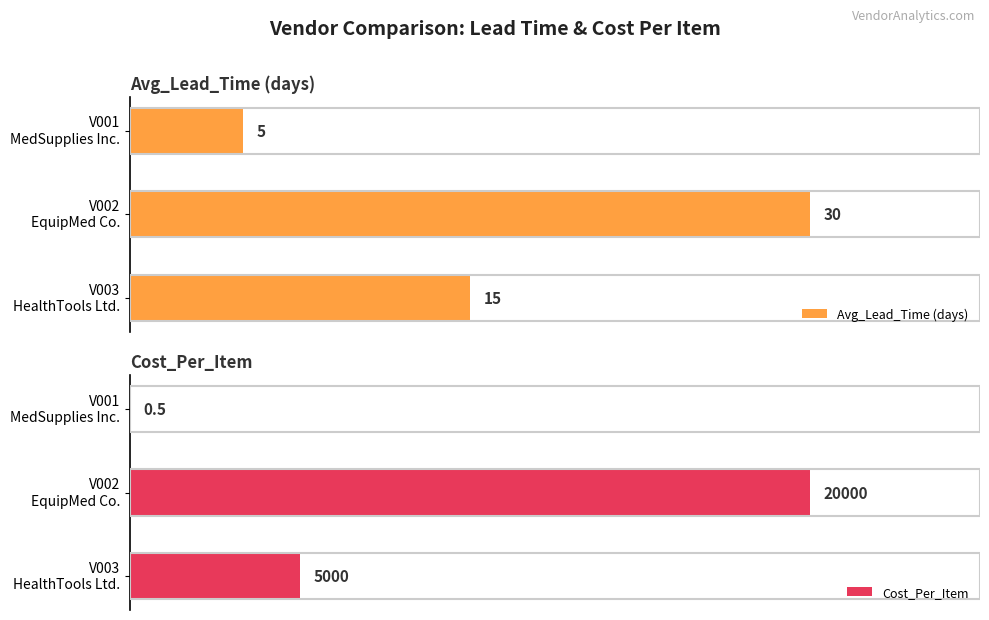

Which series has the largest total across all categories?

Cost_Per_Item